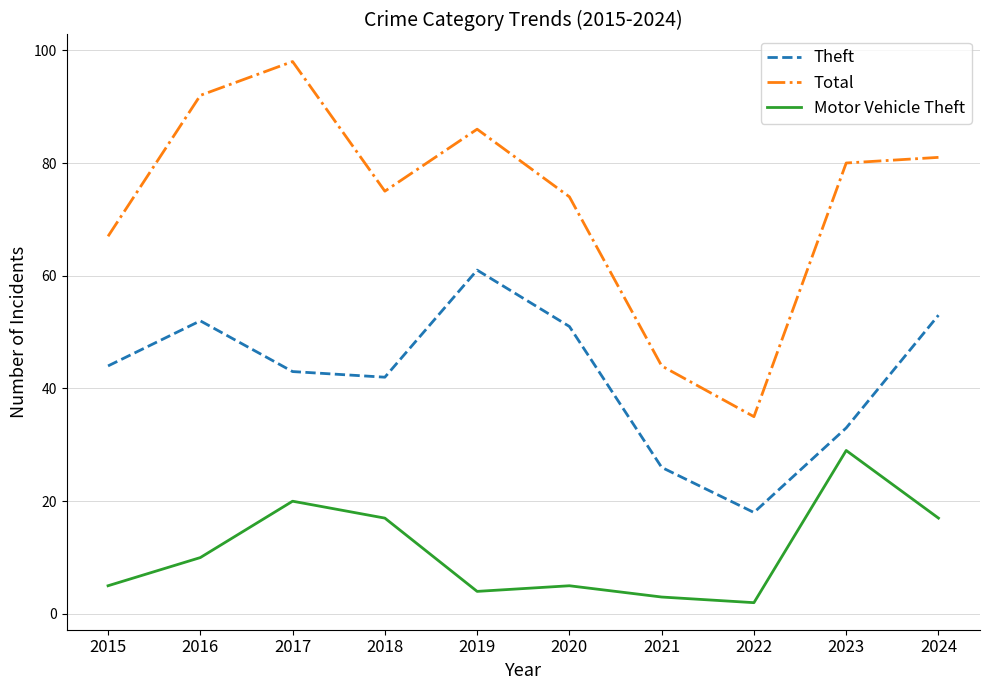

Which category has the highest value in the Total series?

2017